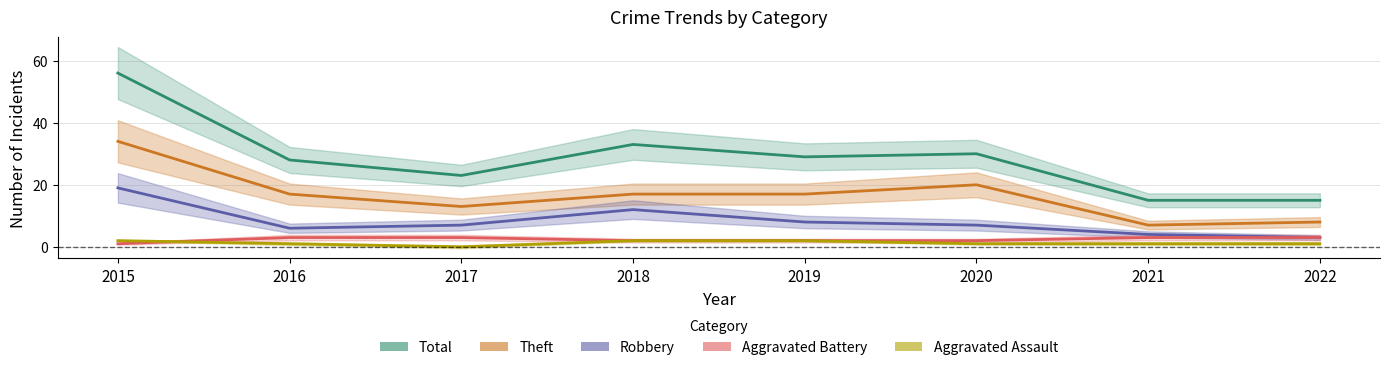

The value of Theft at 2016 is 11. True or false?

False